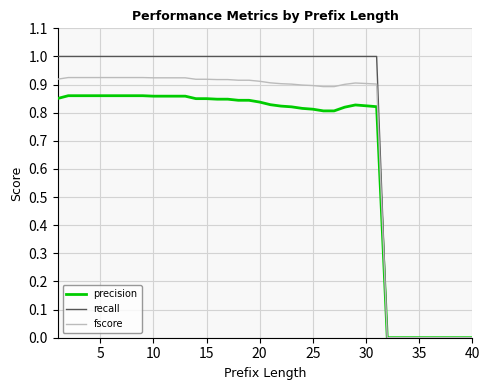

List the series in order of their peak value, lowest first.

precision, fscore, recall